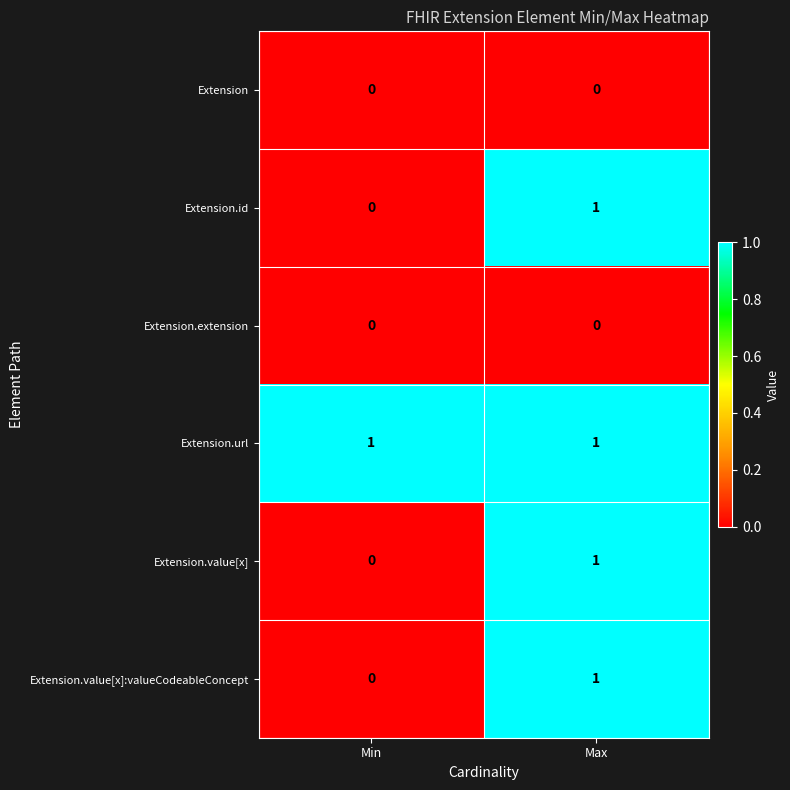

Reading left to right, extract all data points from this chart.

Extension: Min=0	Max=0
Extension.id: Min=0	Max=1
Extension.extension: Min=0	Max=0
Extension.url: Min=1	Max=1
Extension.value[x]: Min=0	Max=1
Extension.value[x]:valueCodeableConcept: Min=0	Max=1